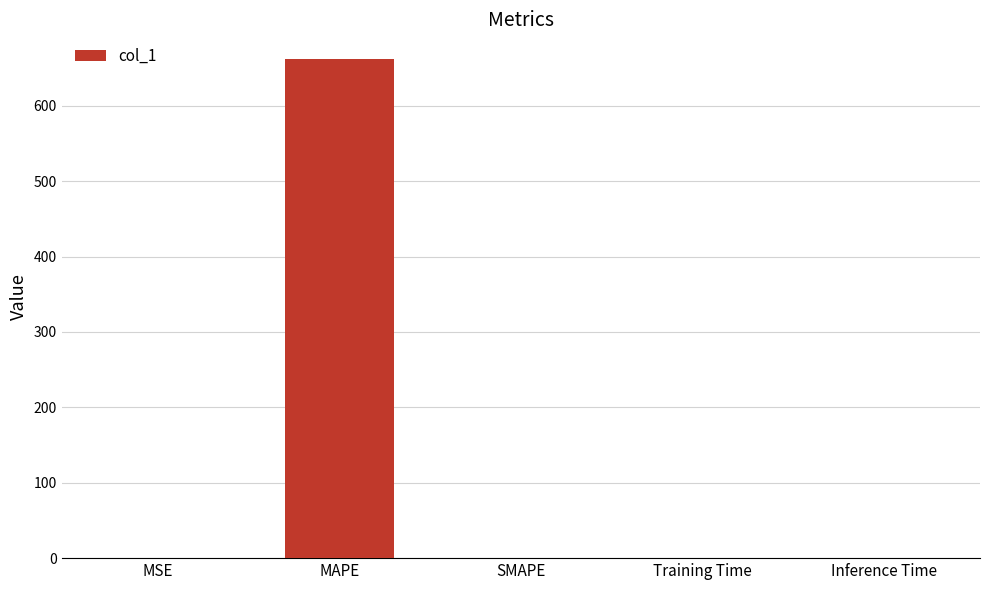

Which category has the highest value across all series?

MAPE